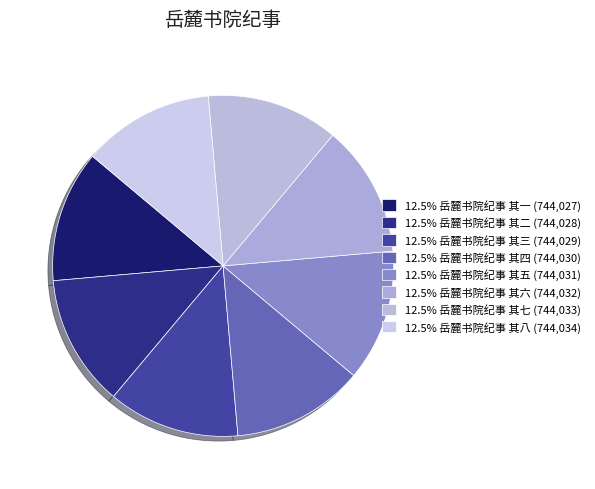

Rank the categories by value from lowest to highest.

岳麓书院纪事 其一, 岳麓书院纪事 其二, 岳麓书院纪事 其三, 岳麓书院纪事 其四, 岳麓书院纪事 其五, 岳麓书院纪事 其六, 岳麓书院纪事 其七, 岳麓书院纪事 其八